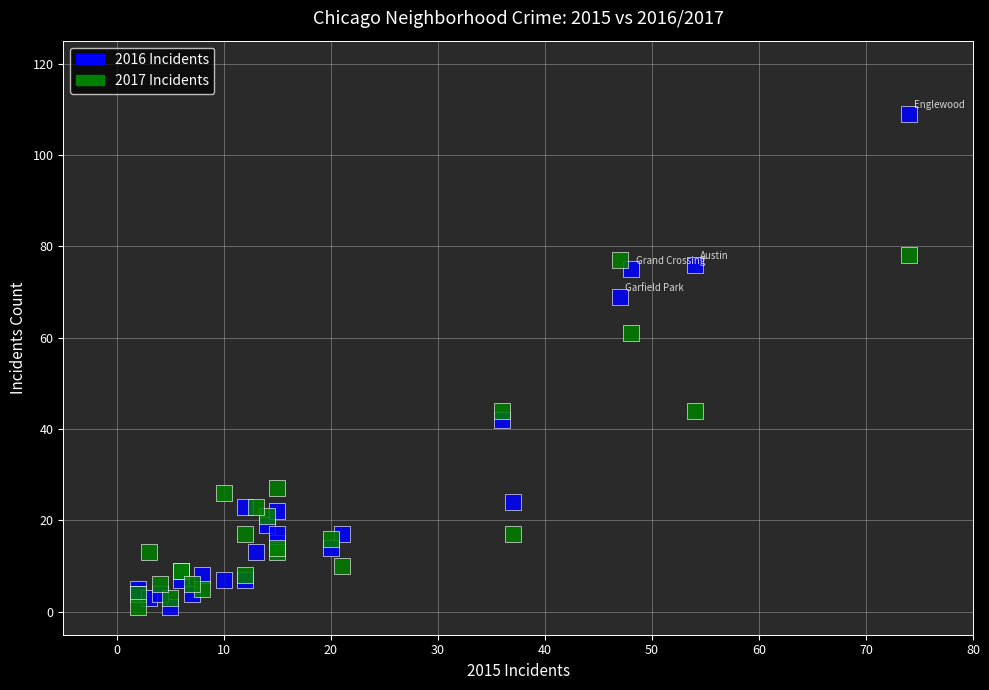

What are all the series names shown in the legend?

2016 Incidents, 2017 Incidents